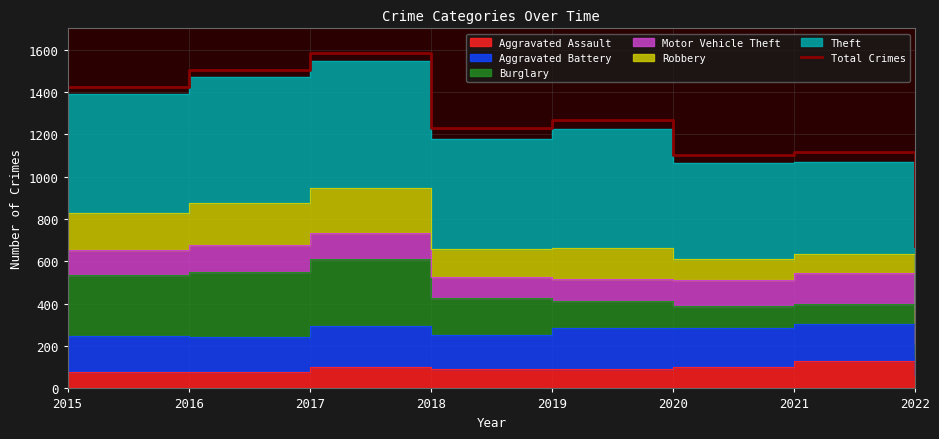

Where is the first local maximum?

2017